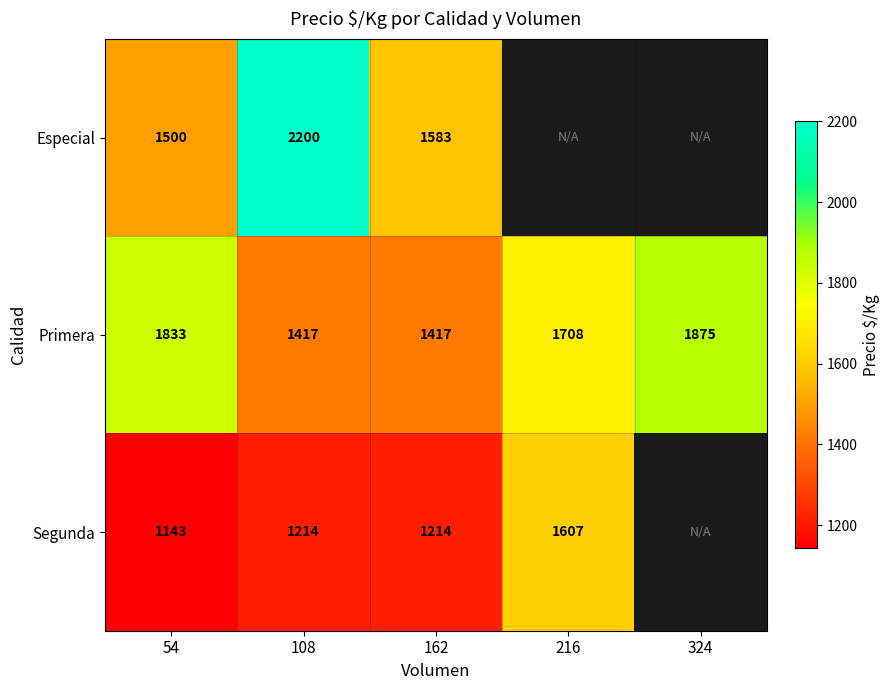

At which label is Primera closest to 1646?

216